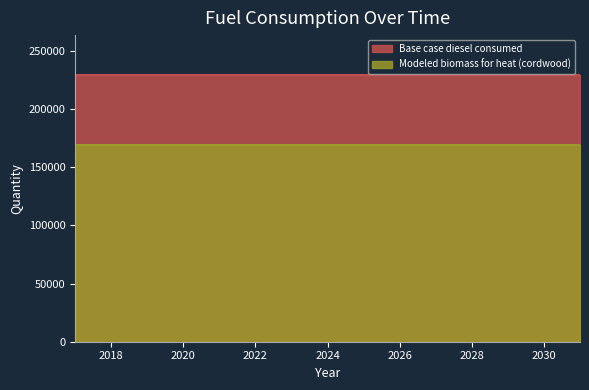

At how many categories does at least one series exceed 175253?

15